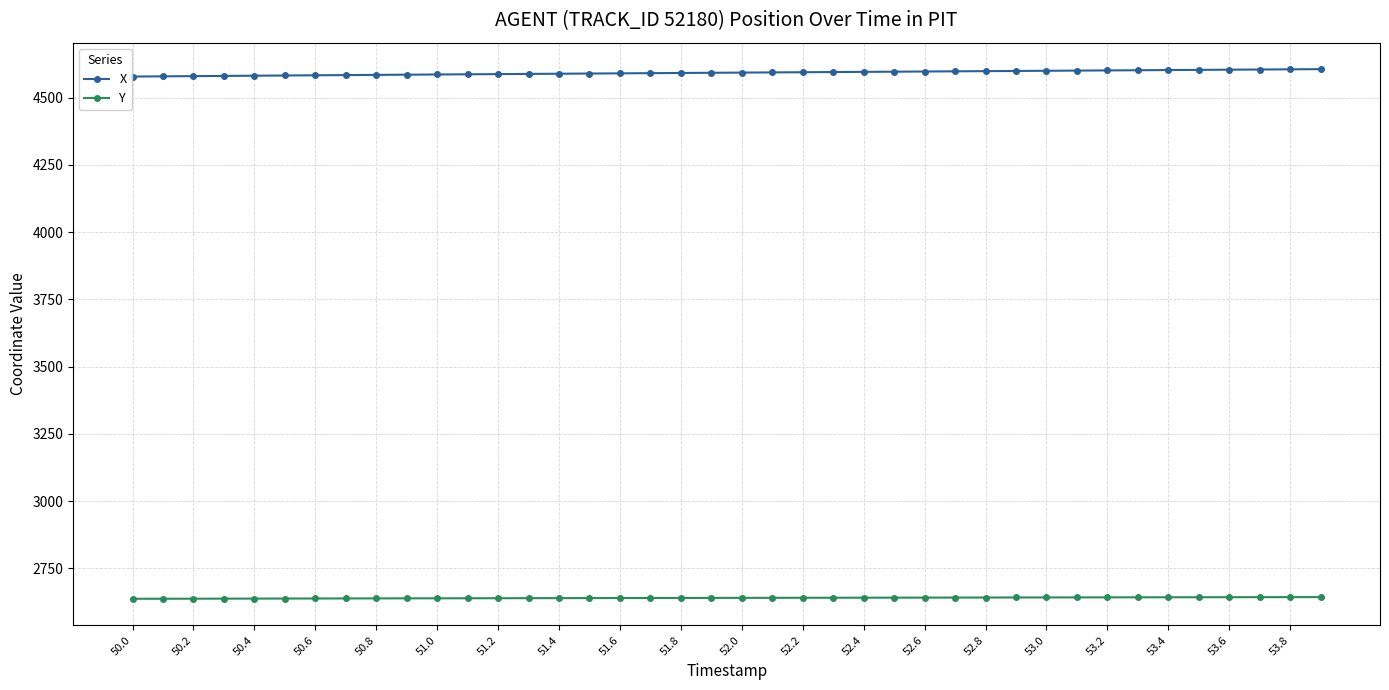

How many lines are shown in the chart?

2